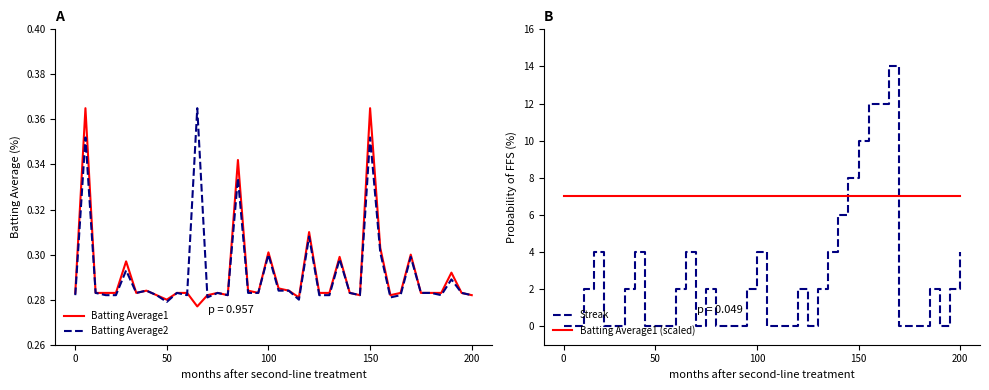

Which series ends up on top after the final intersection of Batting Average2 and Streak?

Streak